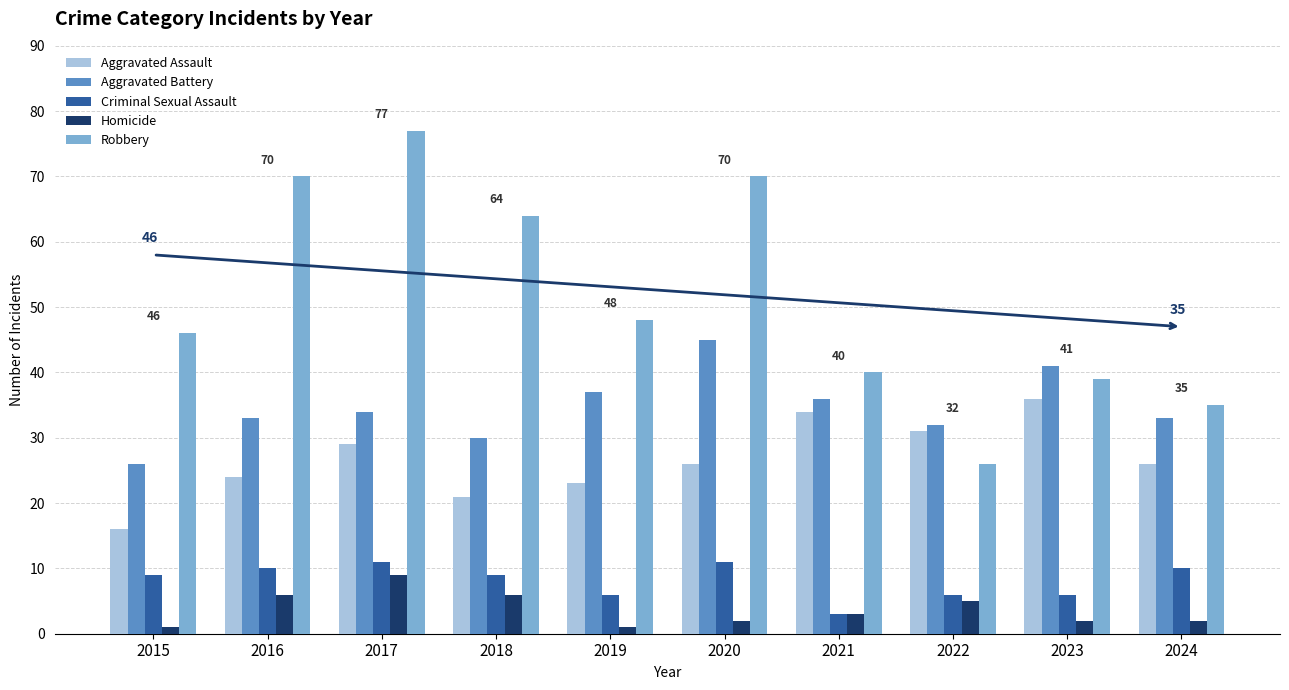

What is the total value across all series at 2019?

115